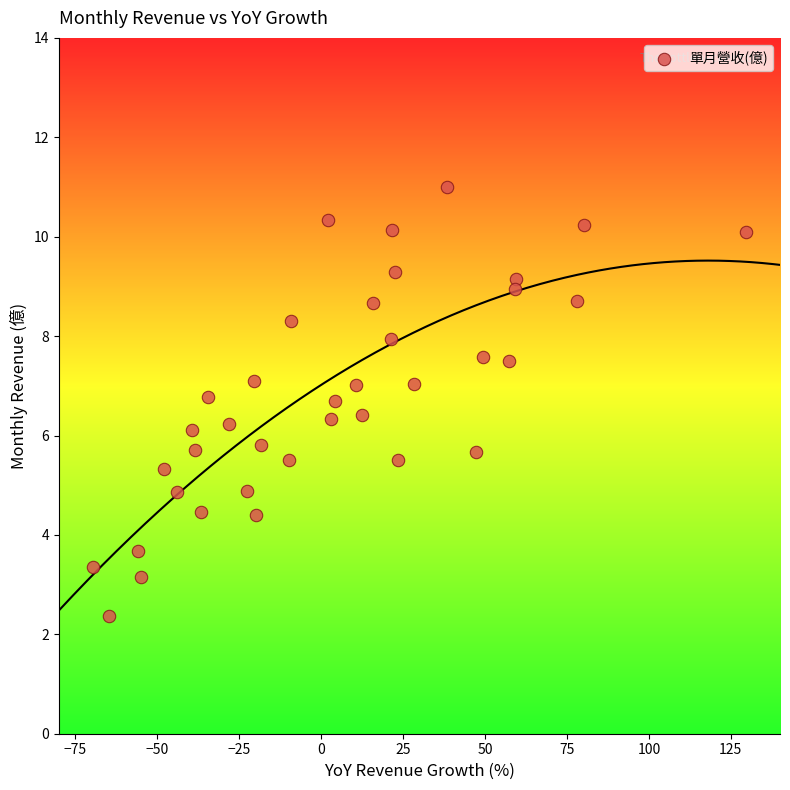

What is the range of X values (max minus min)?

199.0